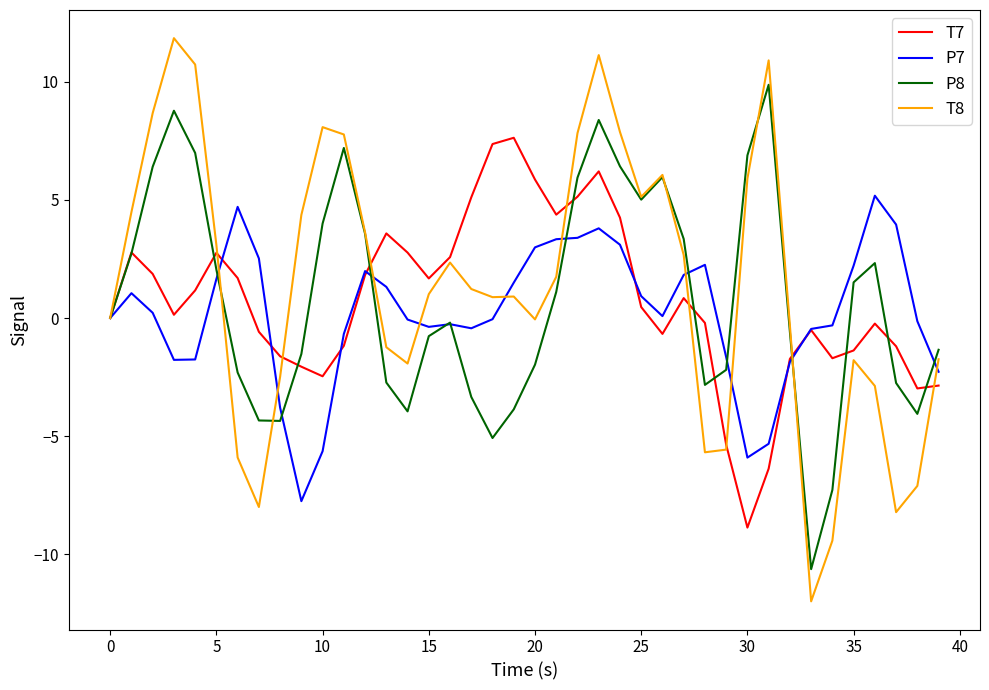

True or false: T7 and T8 cross at least once.

True